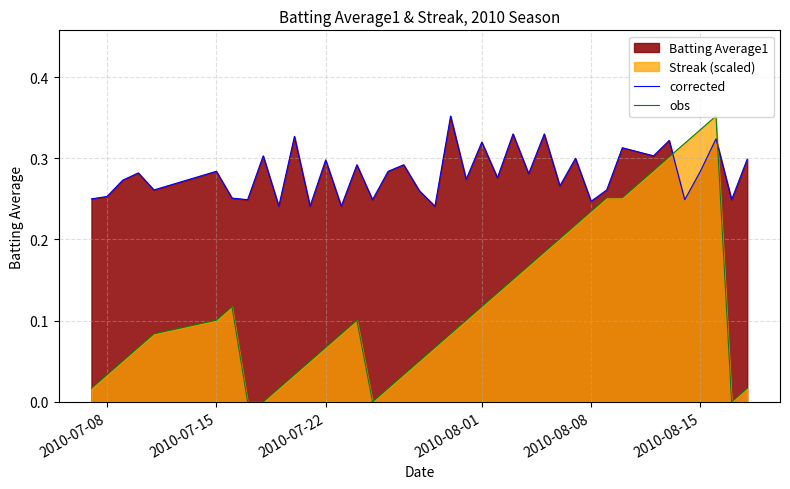

Is it true that obs equals 0.0 at 2010-07-15?

False